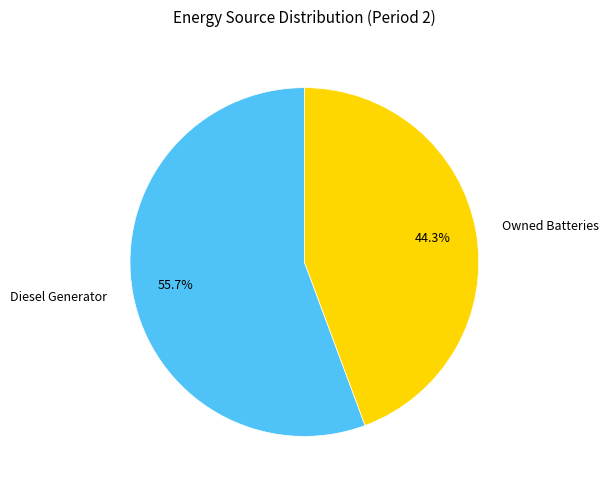

Does any single category account for the majority?

Yes